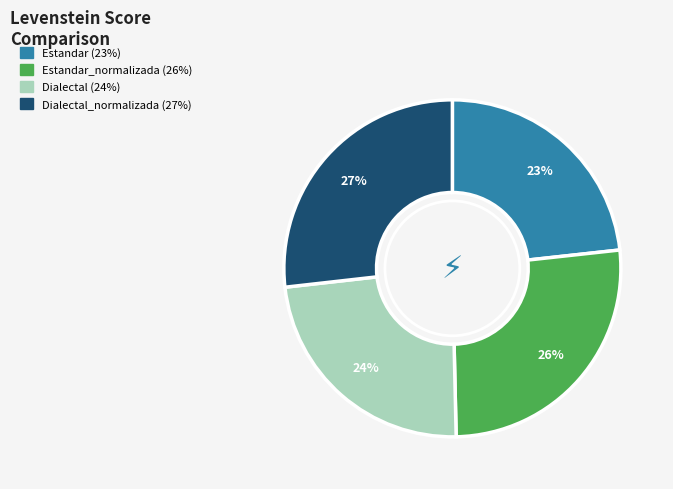

To the nearest percent, what is the difference between the largest and smallest slice percentages?

4%